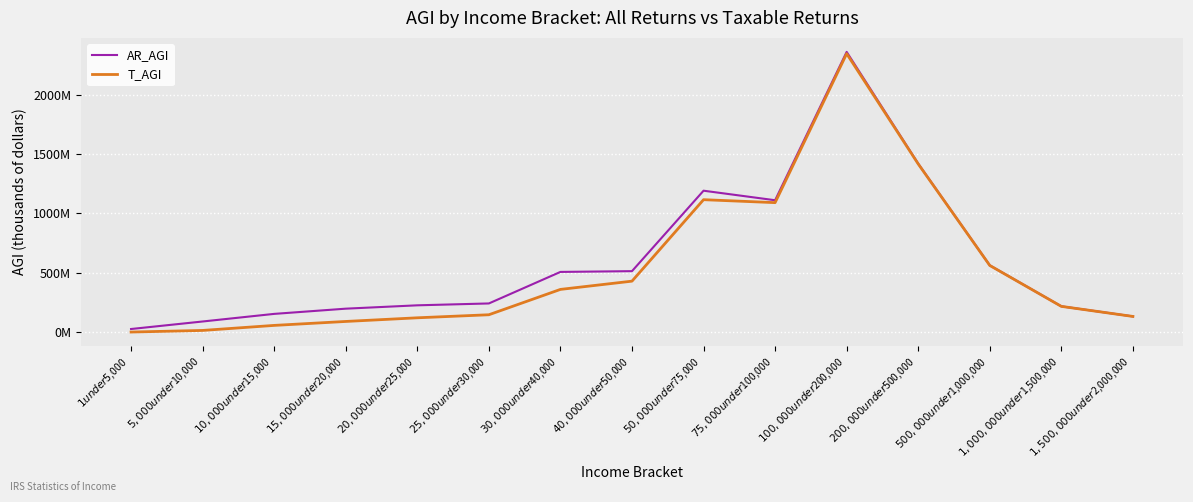

Is it true that AR_AGI equals 889819755 at $200,000 under $500,000?

False